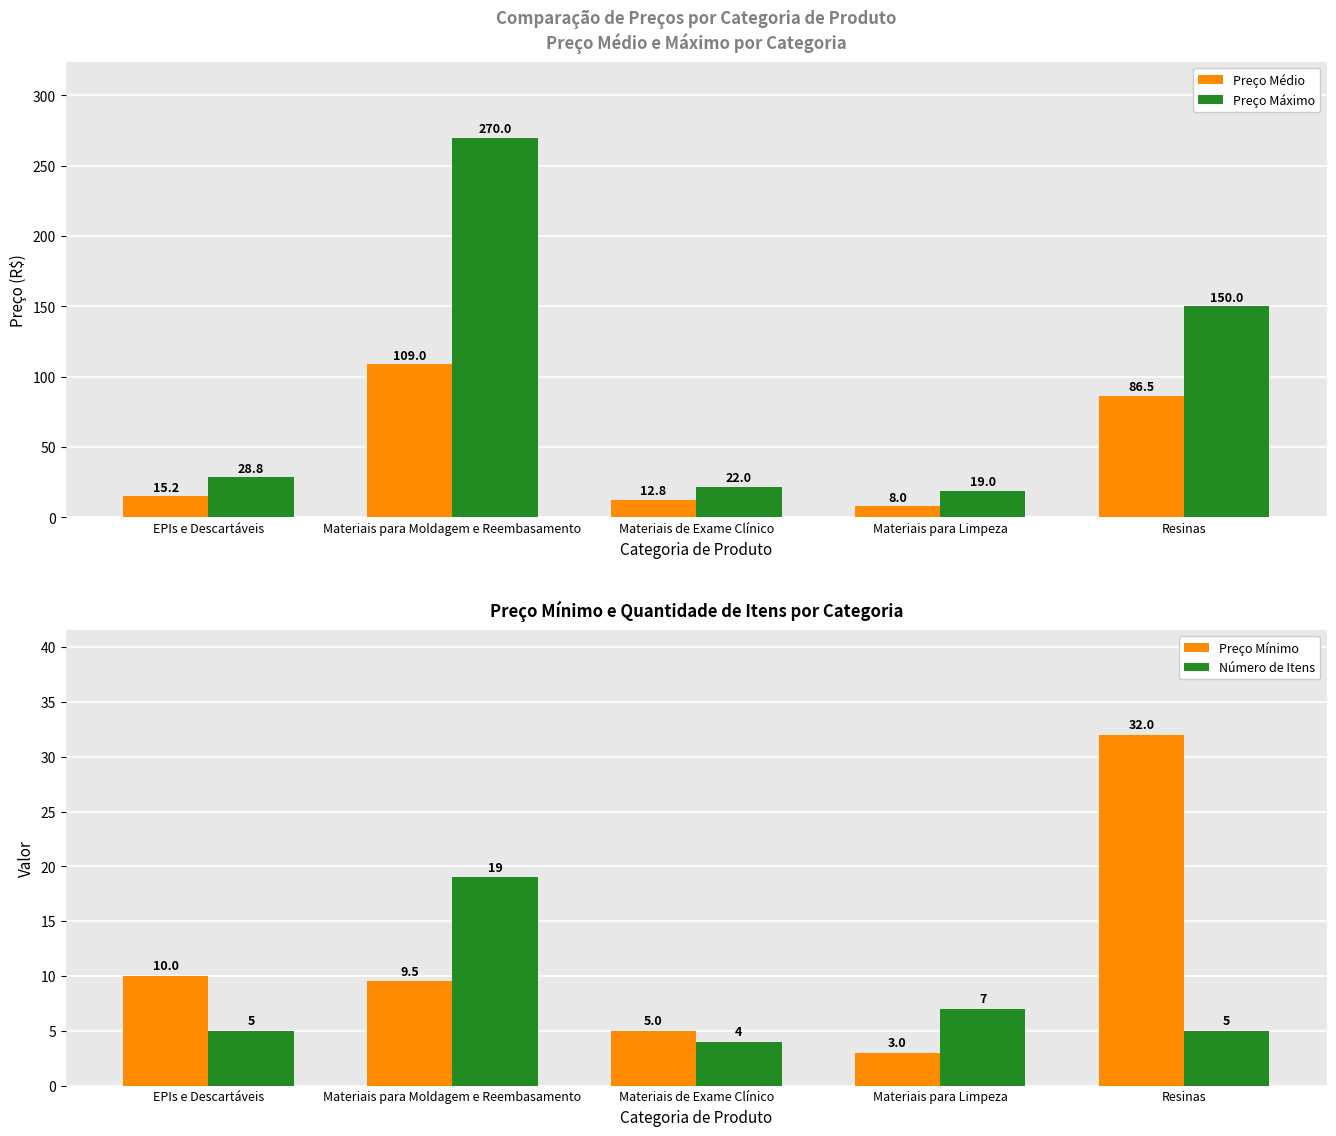

Which series has the largest total across all categories?

Preço Máximo